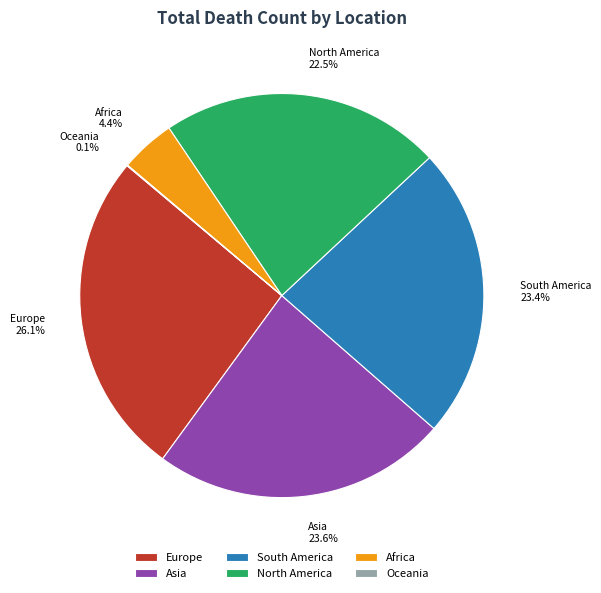

What percentage do Asia and North America together represent?

46.1%